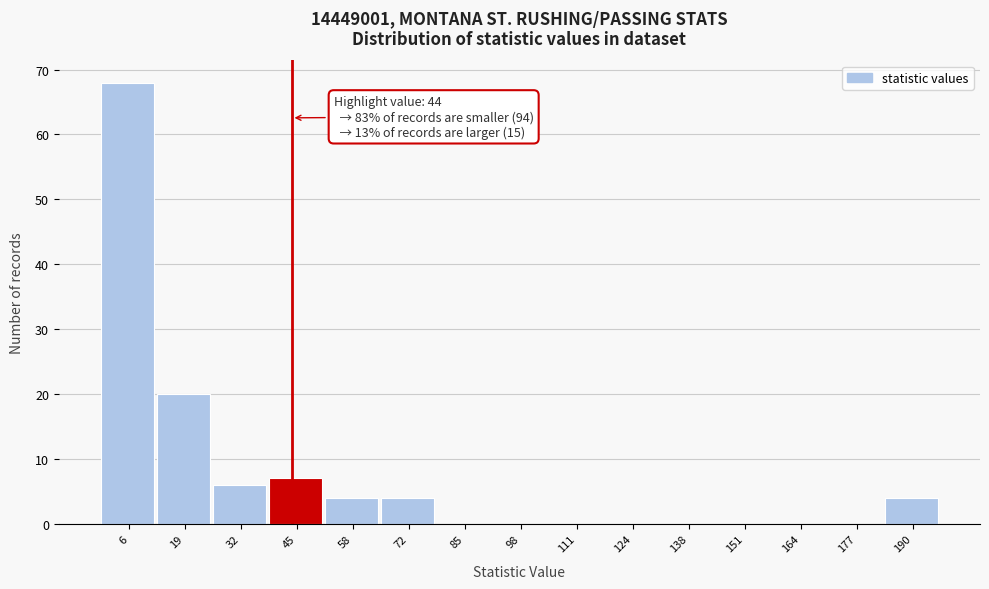

Which range on the x-axis has the tallest bar?

-1.0 to 12.2